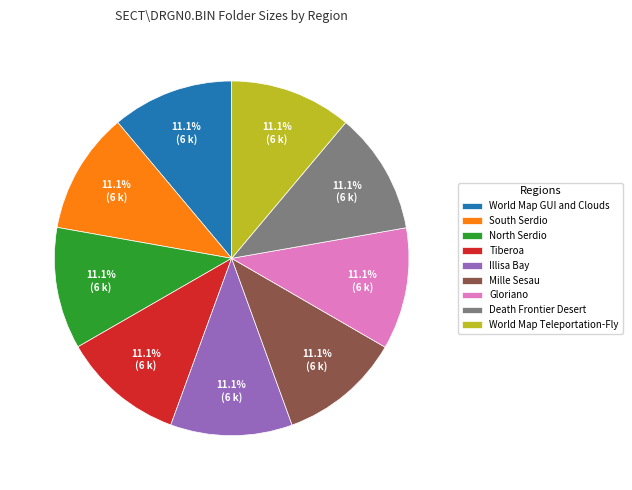

Combined, what portion of the pie is Death Frontier Desert and World Map Teleportation-Fly?

22.2%